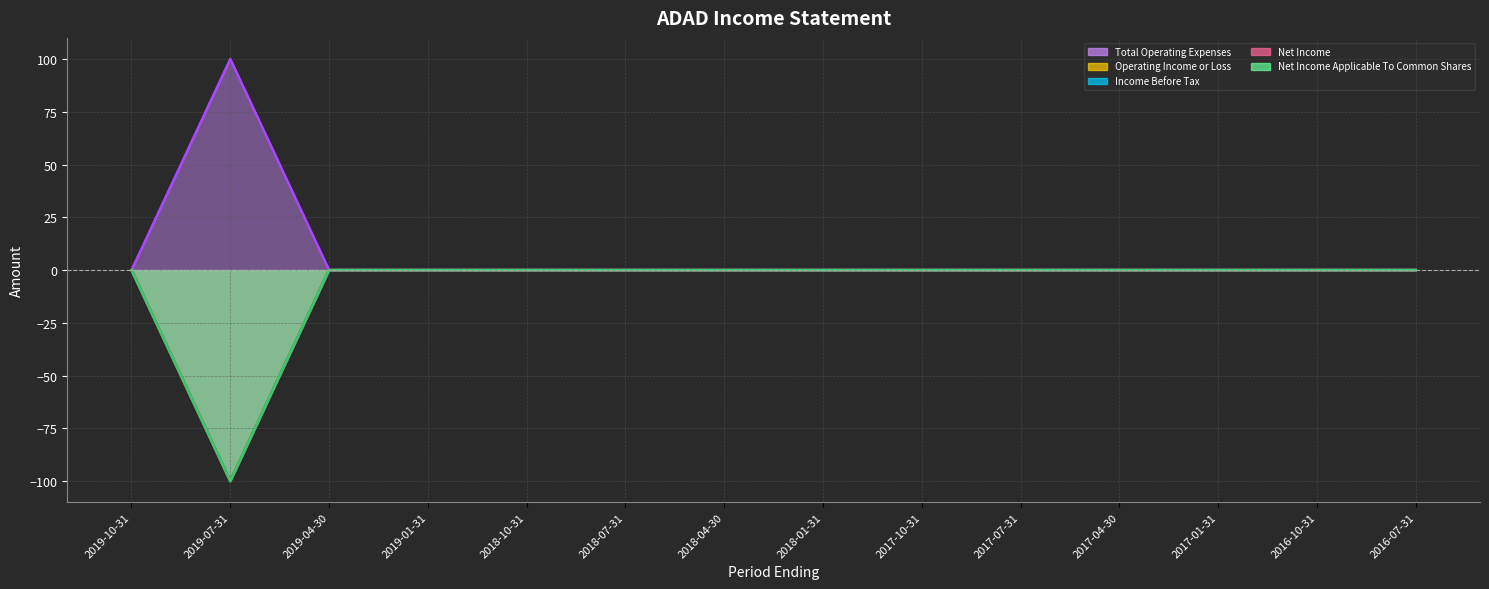

Reading left to right, list all the values displayed in this chart.

Total Operating Expenses: 2019-10-31=0	2019-07-31=100	2019-04-30=0	2019-01-31=0	2018-10-31=0	2018-07-31=0	2018-04-30=0	2018-01-31=0	2017-10-31=0	2017-07-31=0	2017-04-30=0	2017-01-31=0	2016-10-31=0	2016-07-31=0
Operating Income or Loss: 2019-10-31=0	2019-07-31=-100	2019-04-30=0	2019-01-31=0	2018-10-31=0	2018-07-31=0	2018-04-30=0	2018-01-31=0	2017-10-31=0	2017-07-31=0	2017-04-30=0	2017-01-31=0	2016-10-31=0	2016-07-31=0
Income Before Tax: 2019-10-31=0	2019-07-31=-100	2019-04-30=0	2019-01-31=0	2018-10-31=0	2018-07-31=0	2018-04-30=0	2018-01-31=0	2017-10-31=0	2017-07-31=0	2017-04-30=0	2017-01-31=0	2016-10-31=0	2016-07-31=0
Net Income: 2019-10-31=0	2019-07-31=-100	2019-04-30=0	2019-01-31=0	2018-10-31=0	2018-07-31=0	2018-04-30=0	2018-01-31=0	2017-10-31=0	2017-07-31=0	2017-04-30=0	2017-01-31=0	2016-10-31=0	2016-07-31=0
Net Income Applicable To Common Shares: 2019-10-31=0	2019-07-31=-100	2019-04-30=0	2019-01-31=0	2018-10-31=0	2018-07-31=0	2018-04-30=0	2018-01-31=0	2017-10-31=0	2017-07-31=0	2017-04-30=0	2017-01-31=0	2016-10-31=0	2016-07-31=0